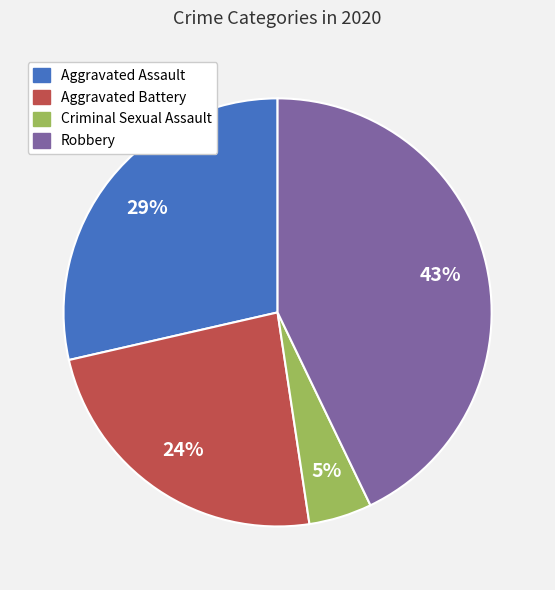

What is the ratio of the value at Robbery to the value at Aggravated Battery?

1.8